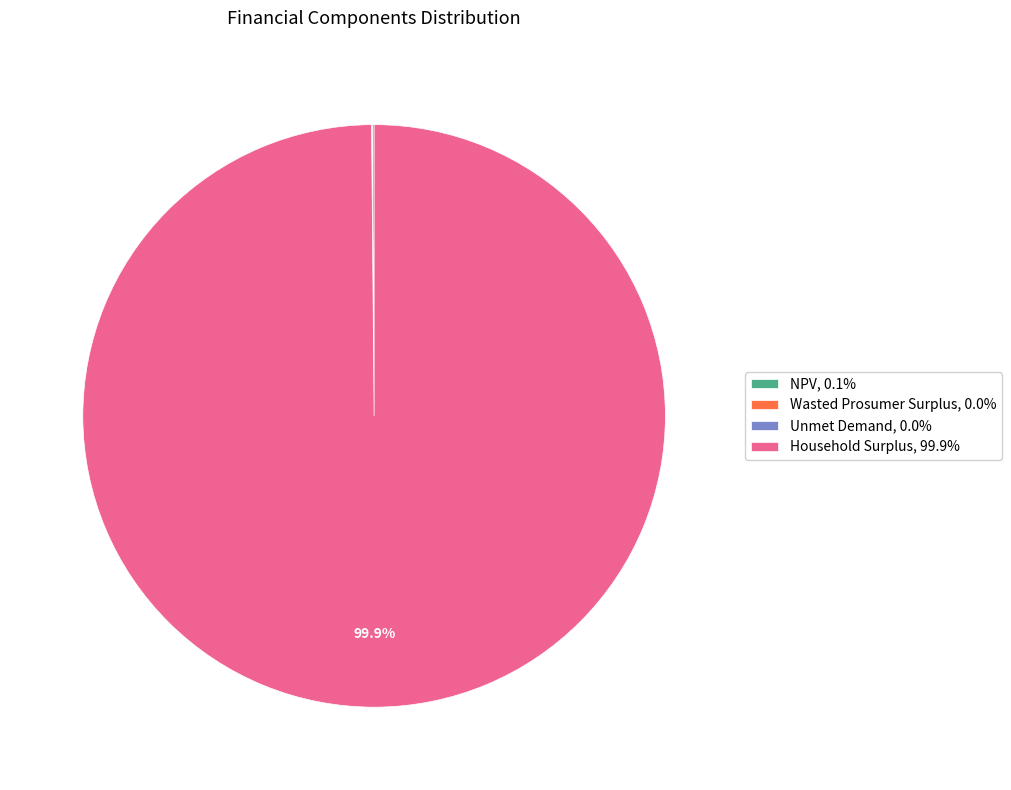

Is there a majority slice in this chart?

Yes